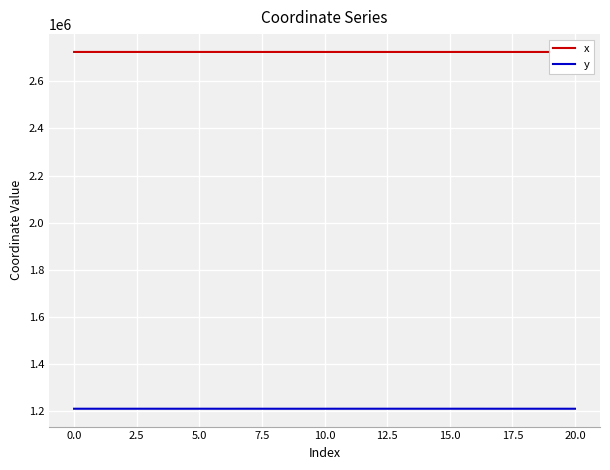

Which series has the largest total across all categories?

x